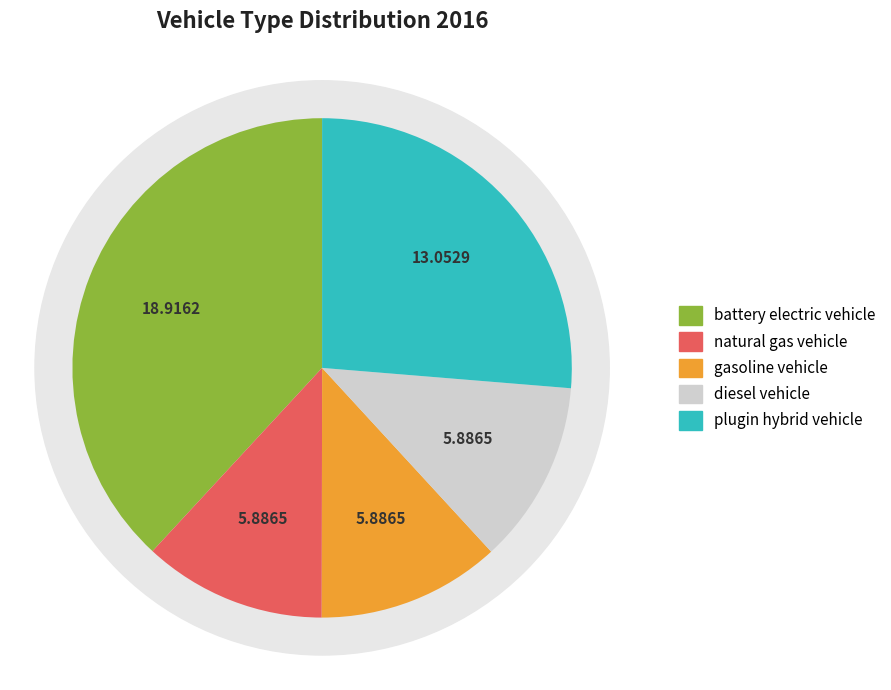

What is the total percentage of natural gas vehicle and battery electric vehicle?

50.0%